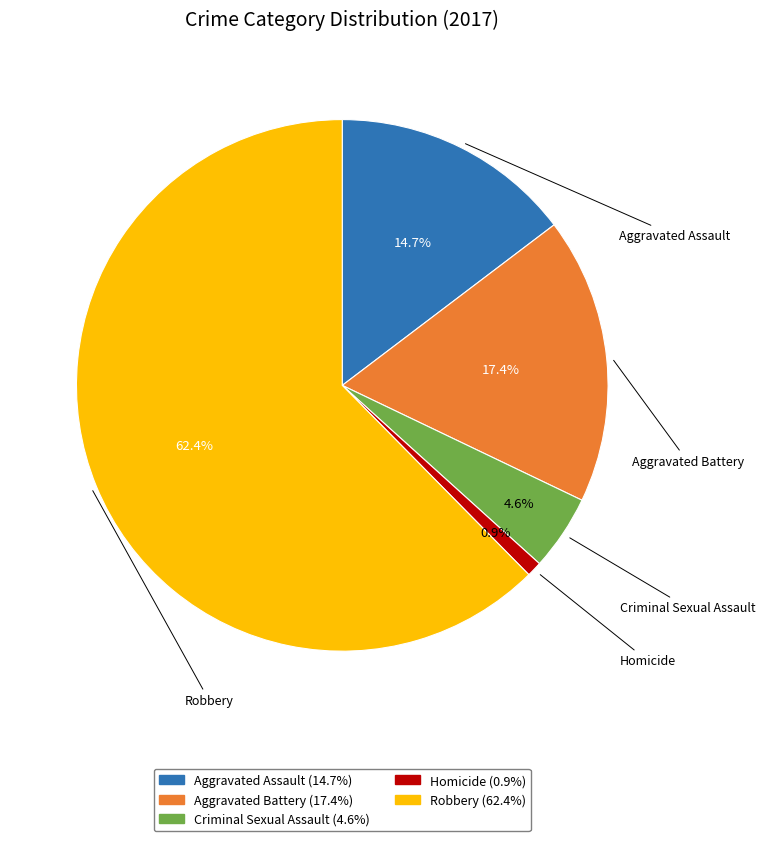

Does any single category account for the majority?

Yes